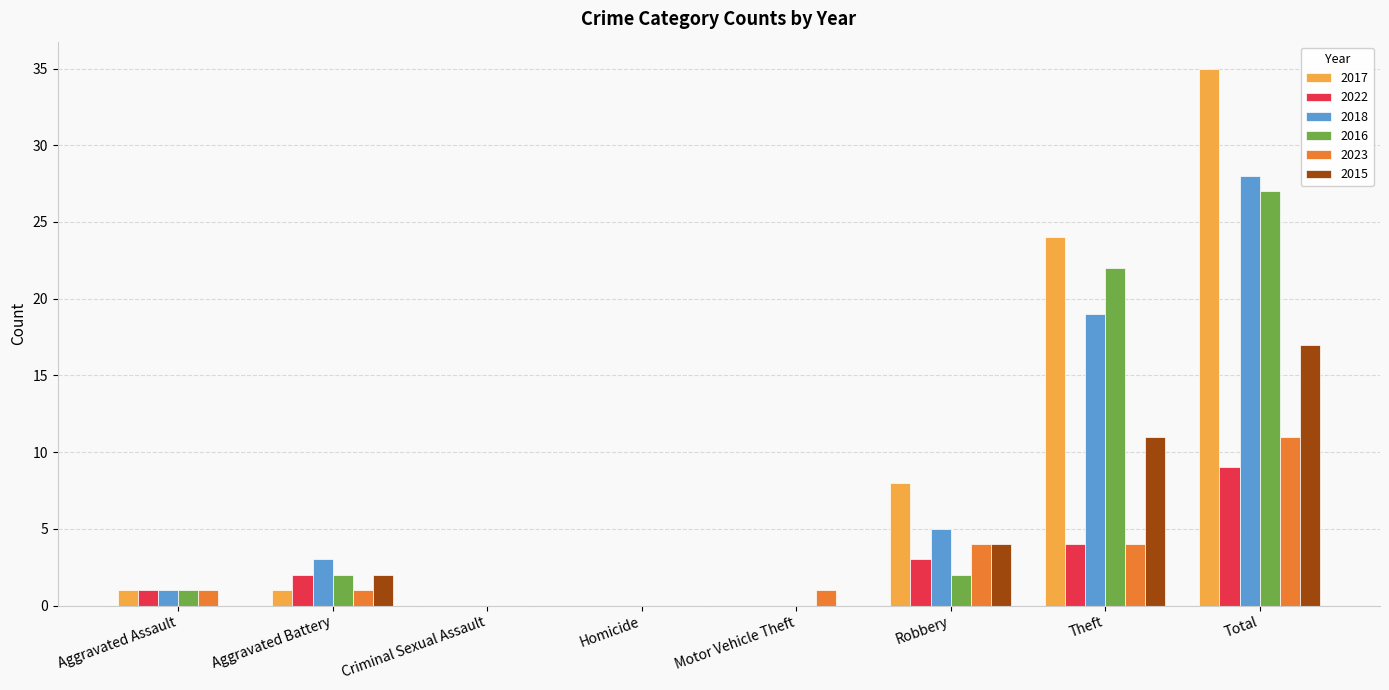

How many groups of bars are there?

8